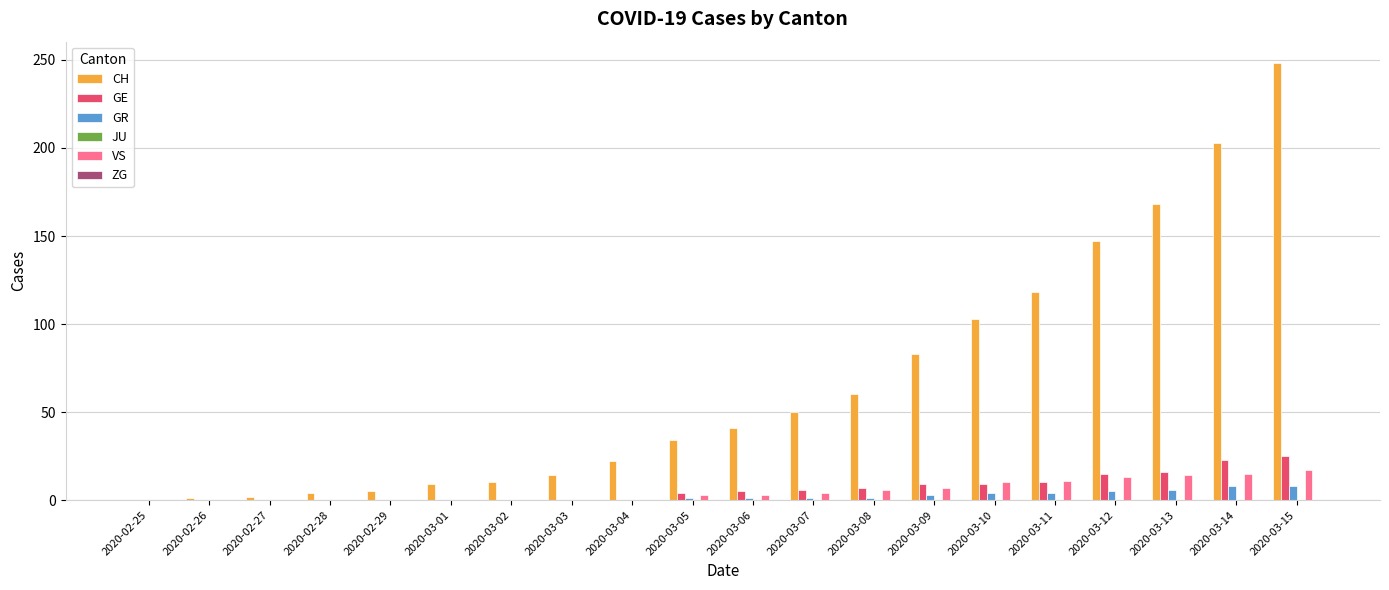

The value of GE at 2020-03-09 is 9. True or false?

True